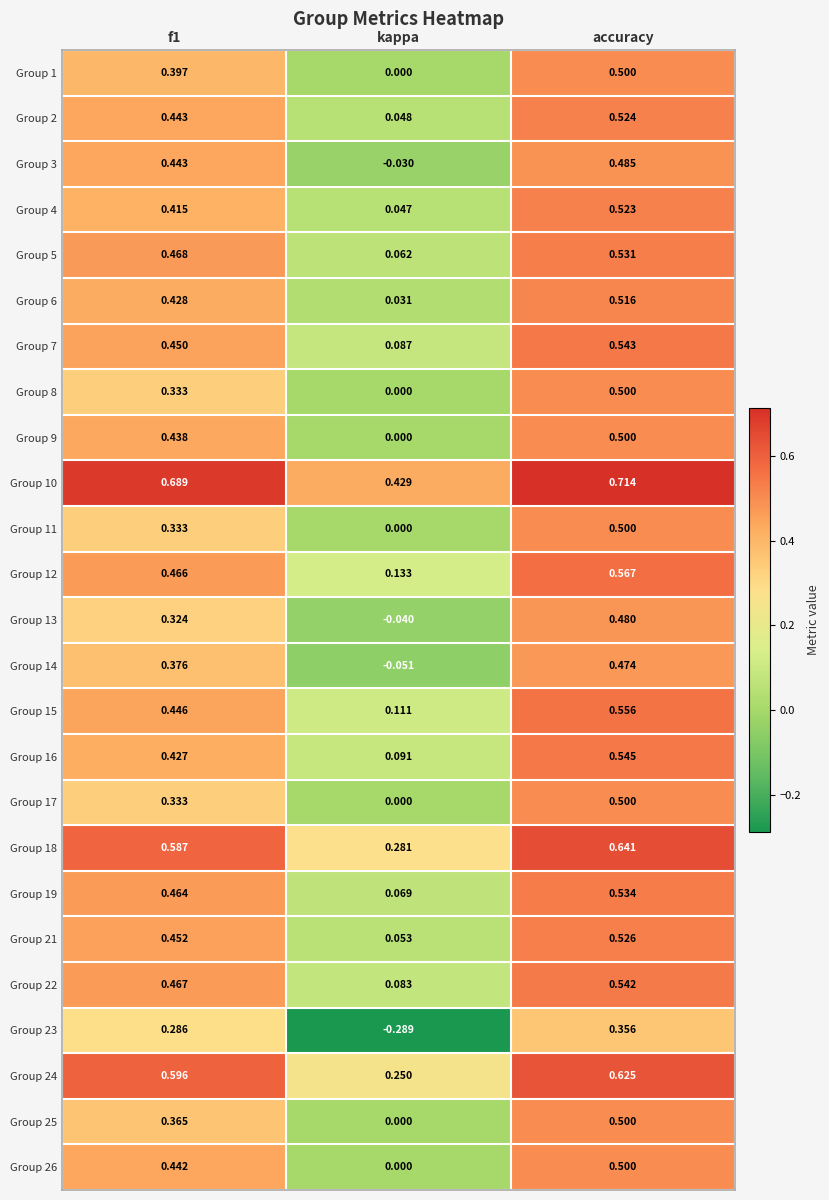

Which label corresponds to the smallest value in the chart?

kappa